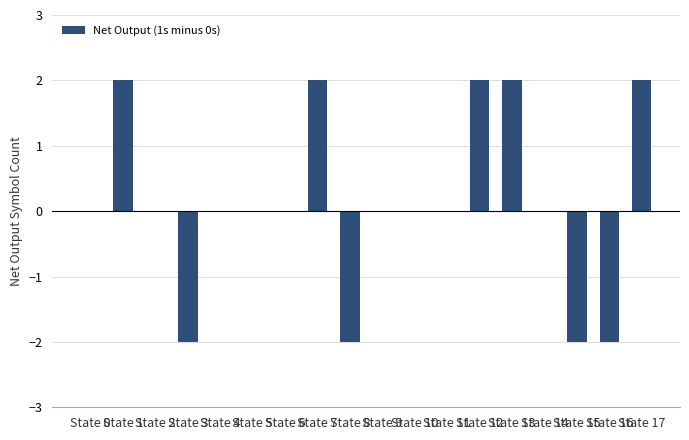

What is the difference between the values at State 10 and State 13?

2